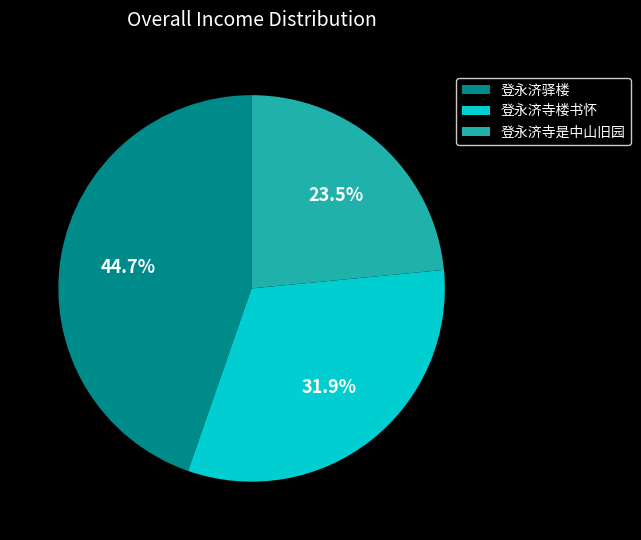

Is there a majority slice in this chart?

No